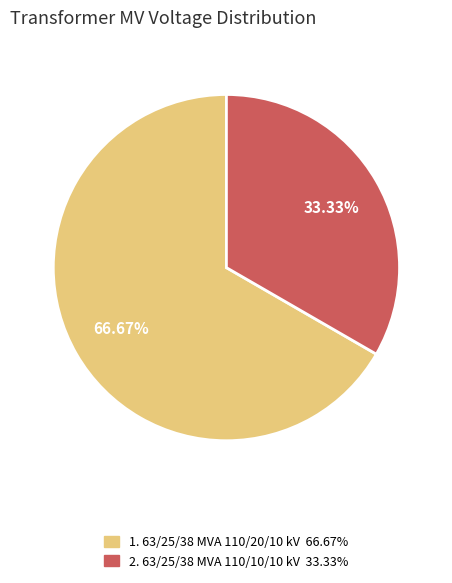

Does any single category account for the majority?

Yes